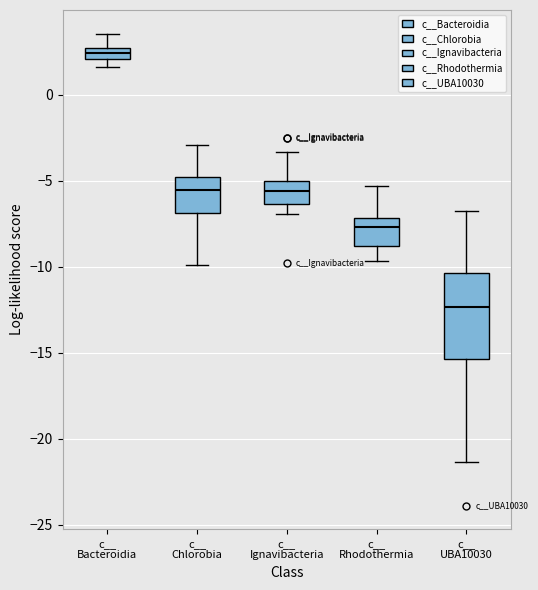

Where is the lower edge of the box for c__ Bacteroidia on the y-axis? The values are not printed on the chart, so give them approximately, as read against the axis.

2.0